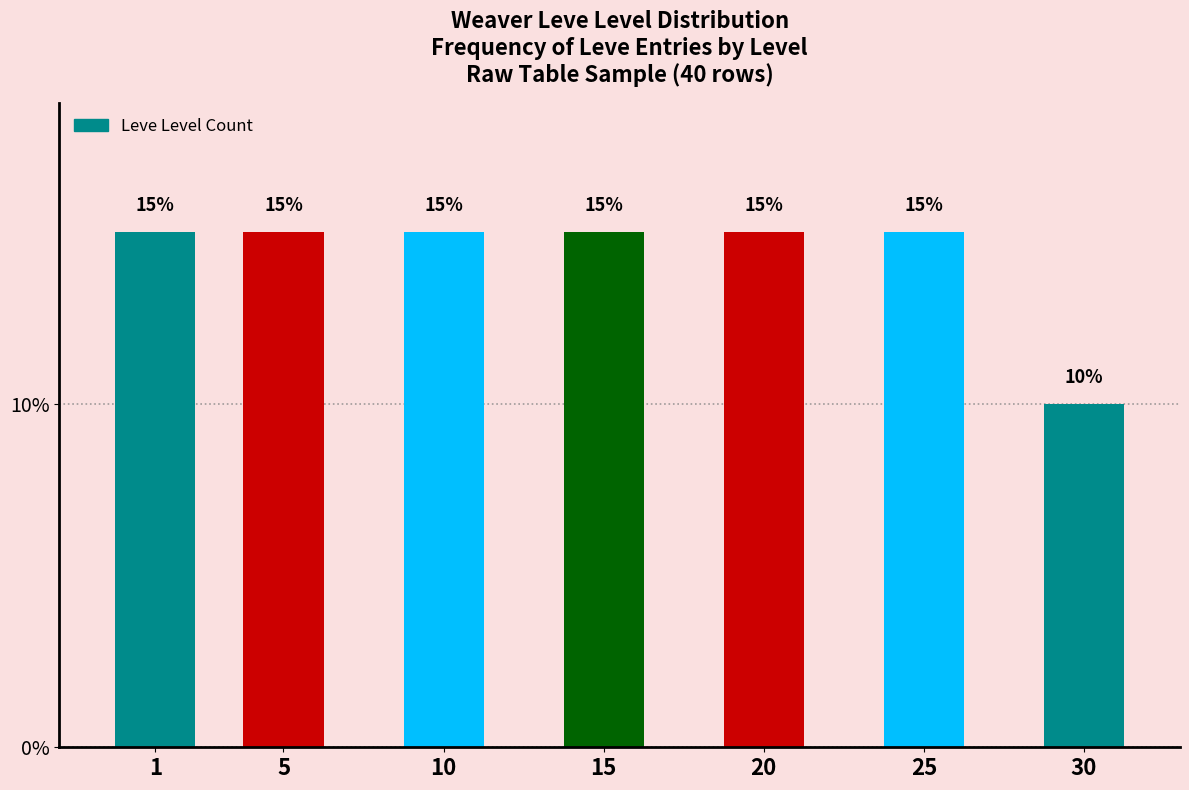

Reading left to right, list all the values displayed in this chart.

1=15	5=15	10=15	15=15	20=15	25=15	30=10